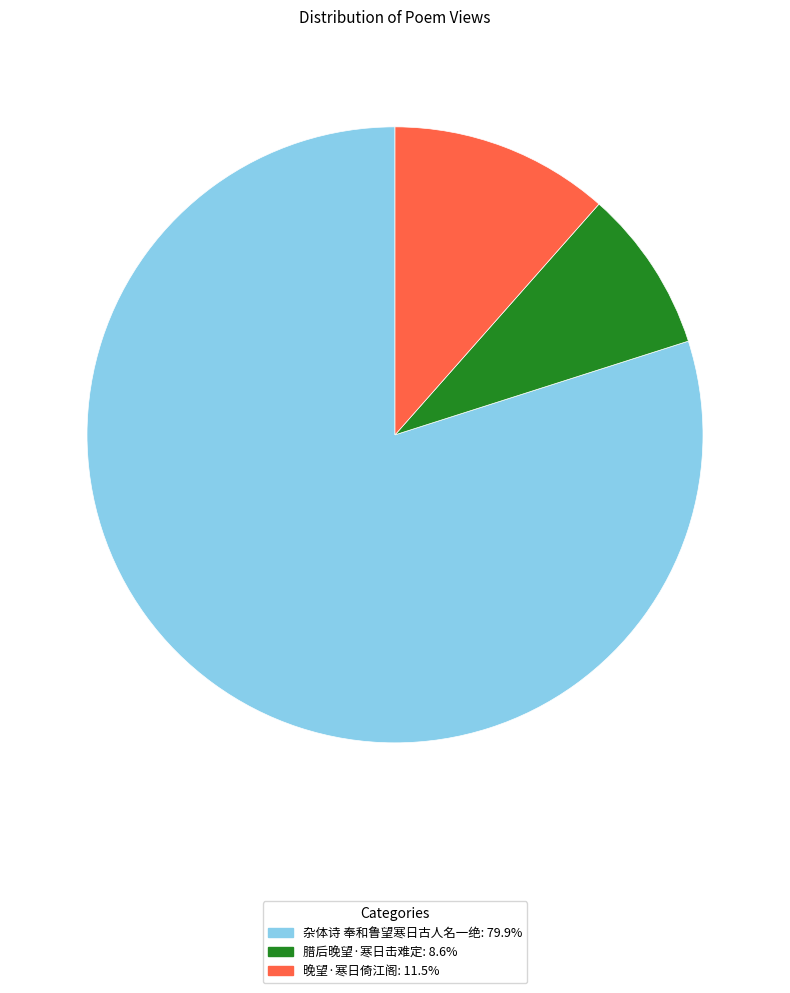

Do 晚望·寒日倚江阁 and 杂体诗 奉和鲁望寒日古人名一绝 together represent more than half of the pie?

Yes